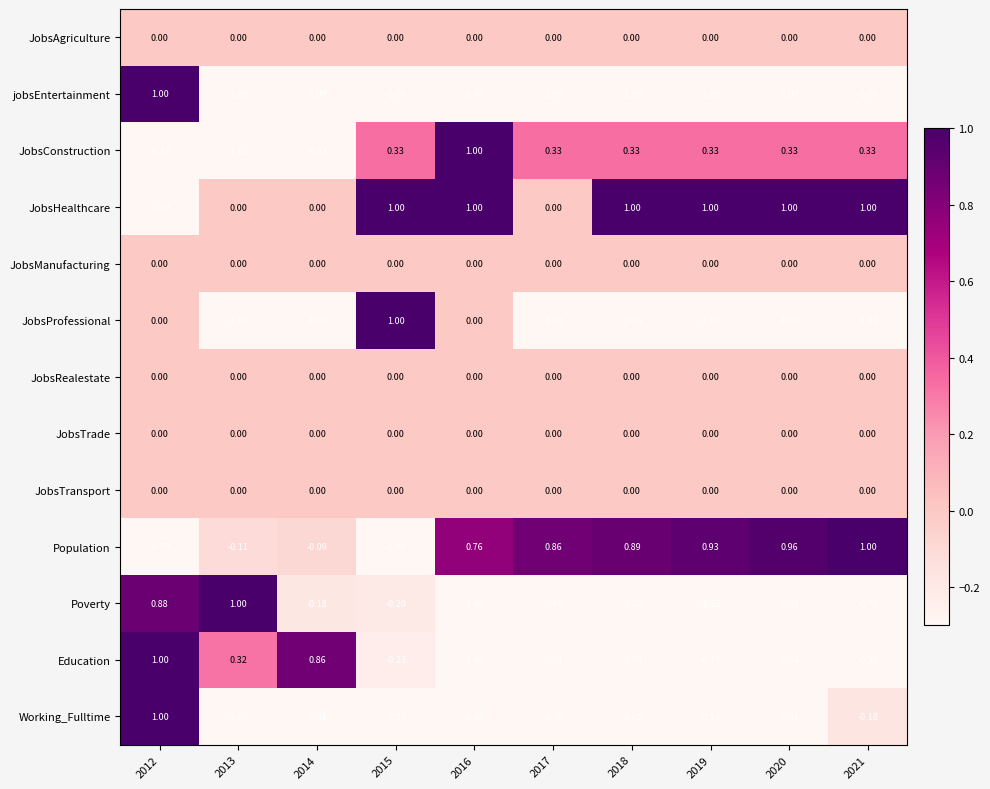

Which series changed the most between 2012 and 2017?

jobsEntertainment